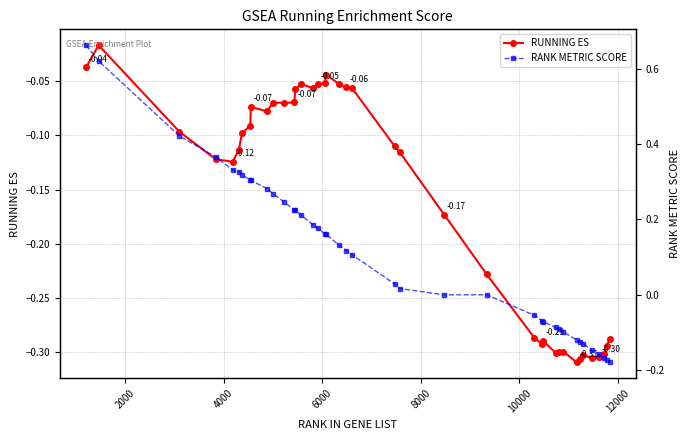

How many values in the RANK METRIC SCORE series are below 0?

14